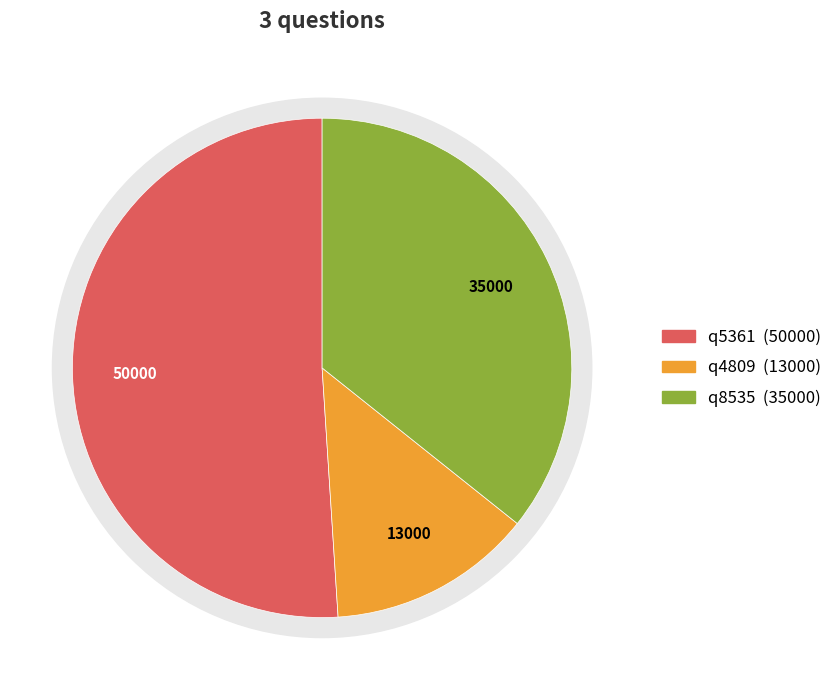

Is the sum of q4809 and q8535 greater than half?

No